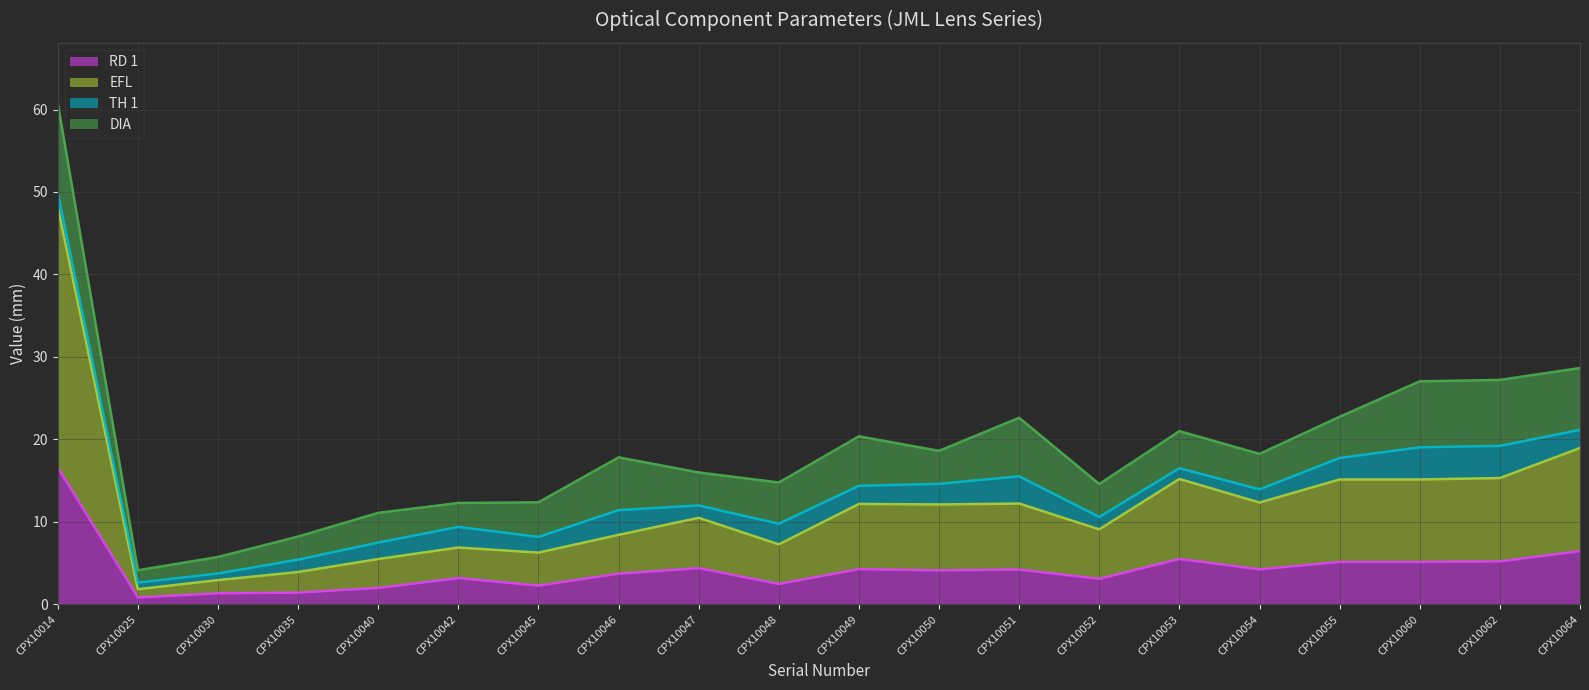

Which category has the lowest value in the RD 1 series?

CPX10025